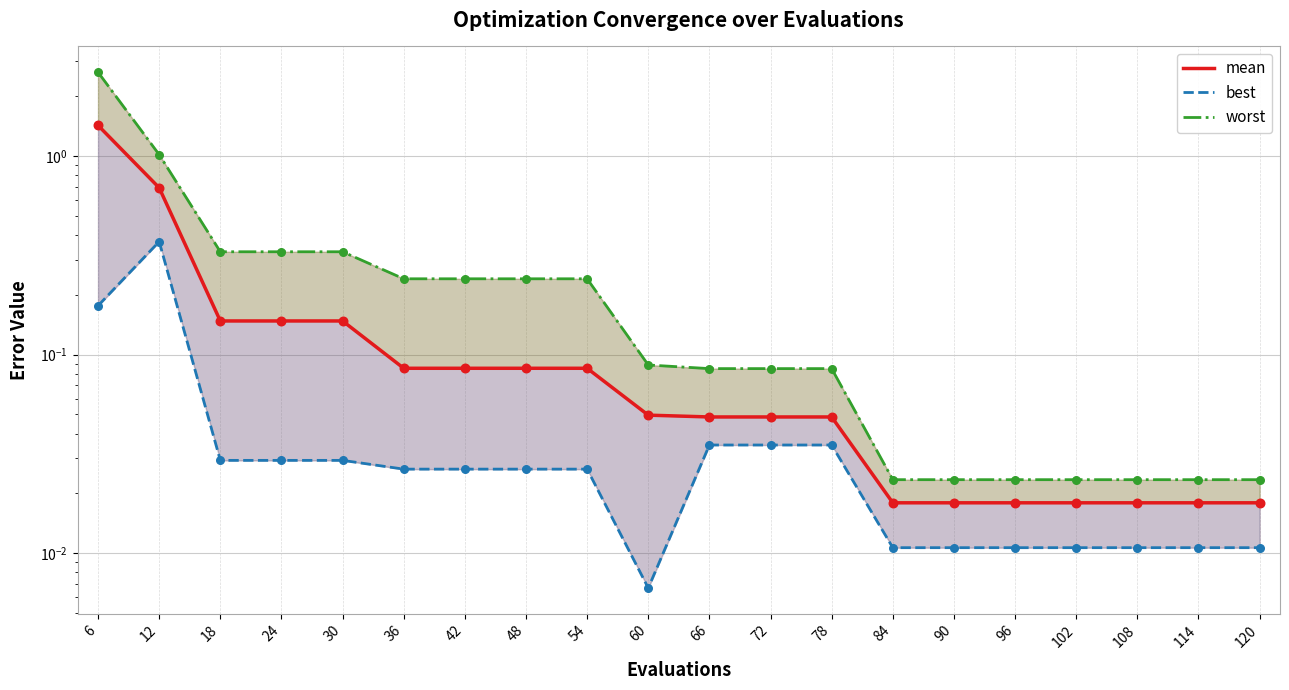

Which series has the largest total across all categories?

worst